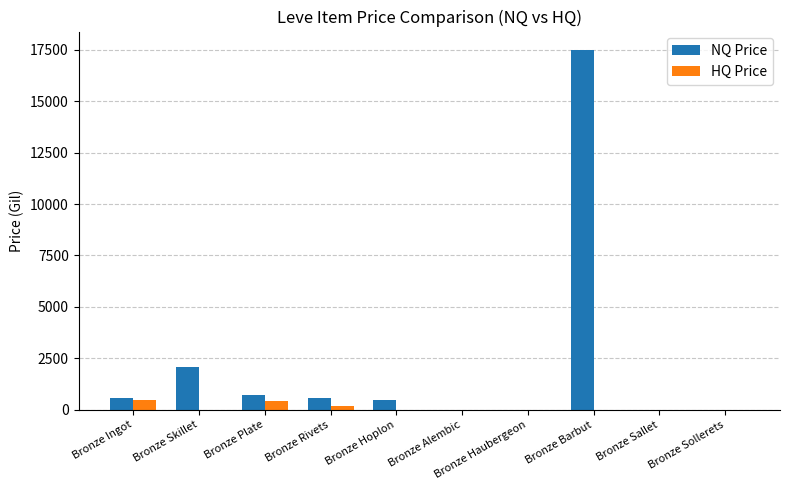

At which label does NQ Price reach its peak?

Bronze Barbut